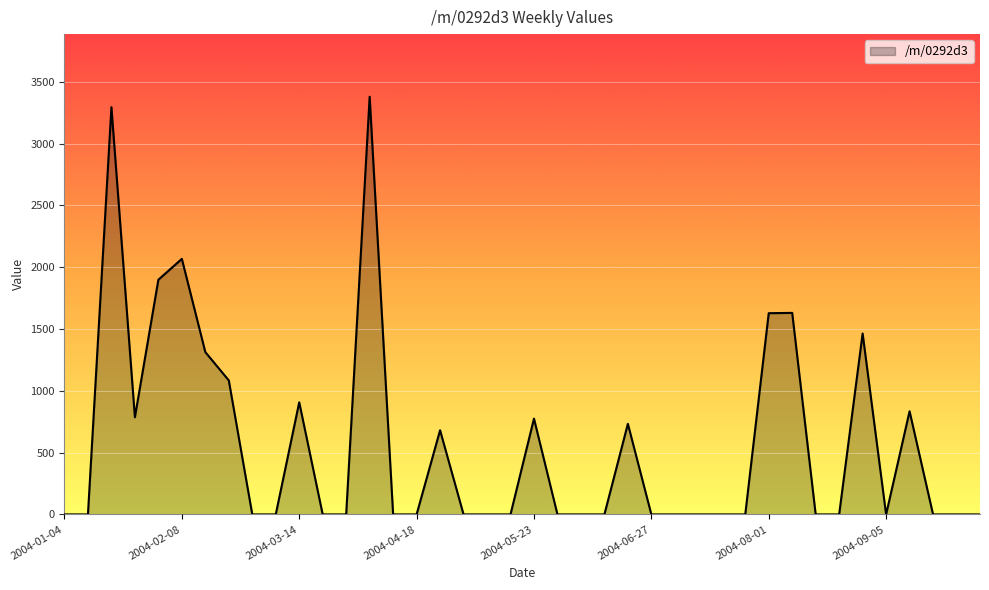

What is the greatest value displayed?

3379.7